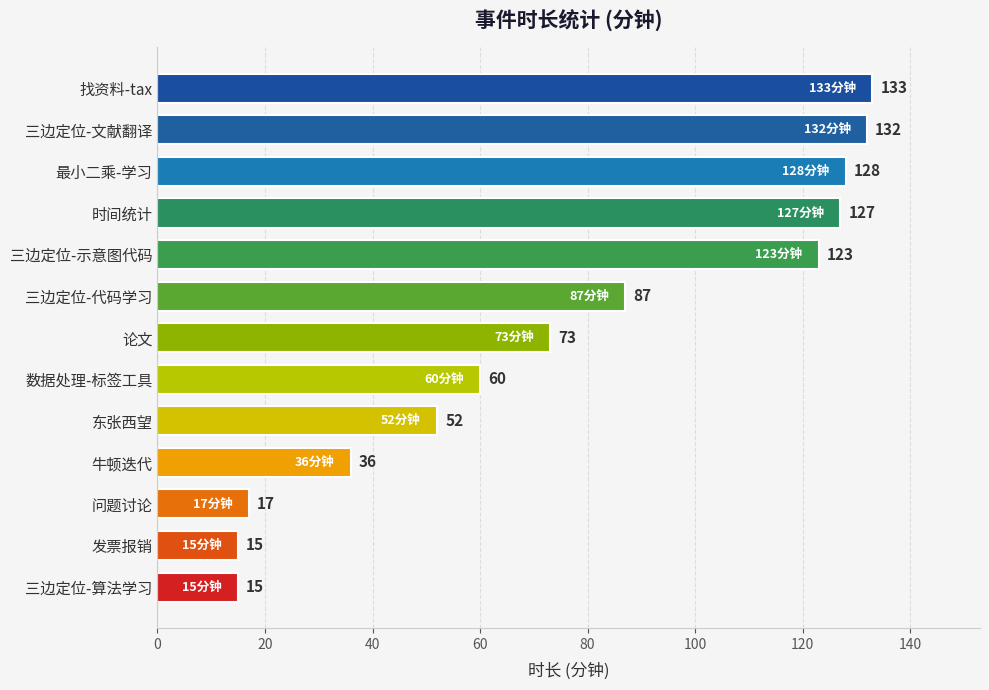

Which label corresponds to the largest value in the chart?

找资料-tax